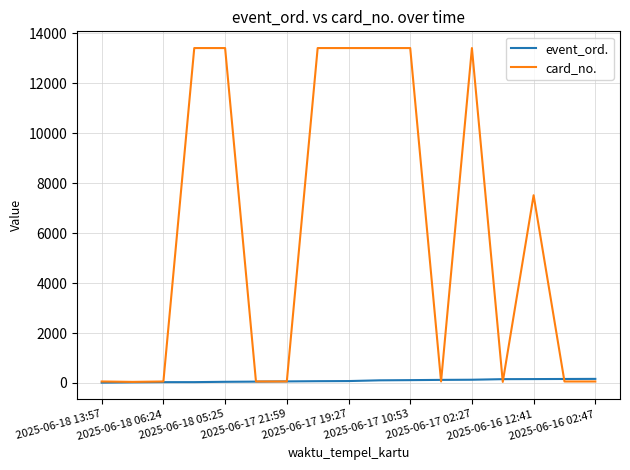

Rank the series by their average value, from lowest to highest.

event_ord., card_no.